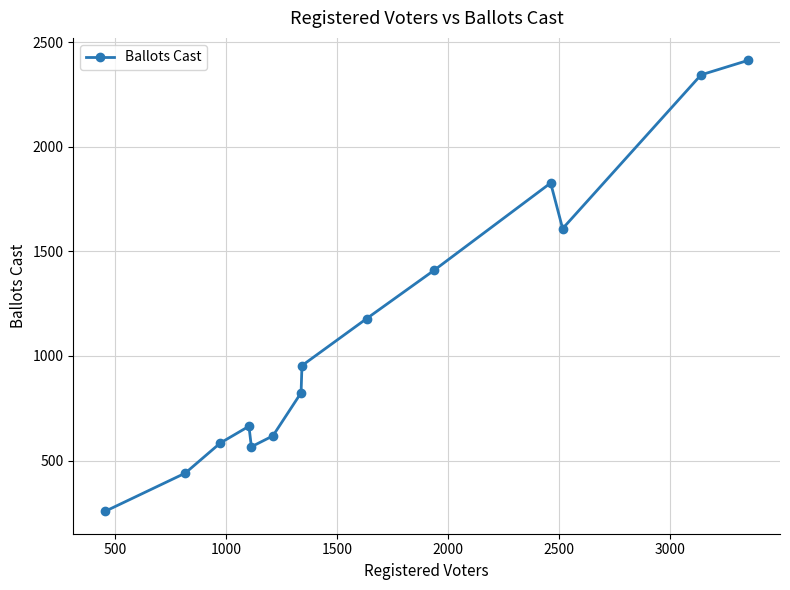

What is the value of the 5th point from the left?

566